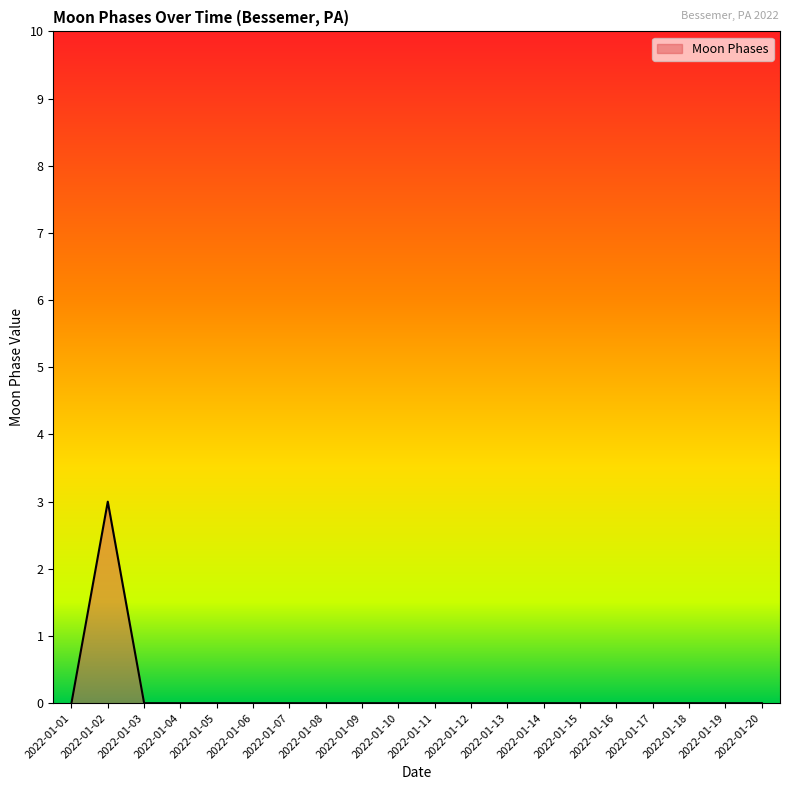

True or false: there are more than 0 points higher than both neighbors.

True